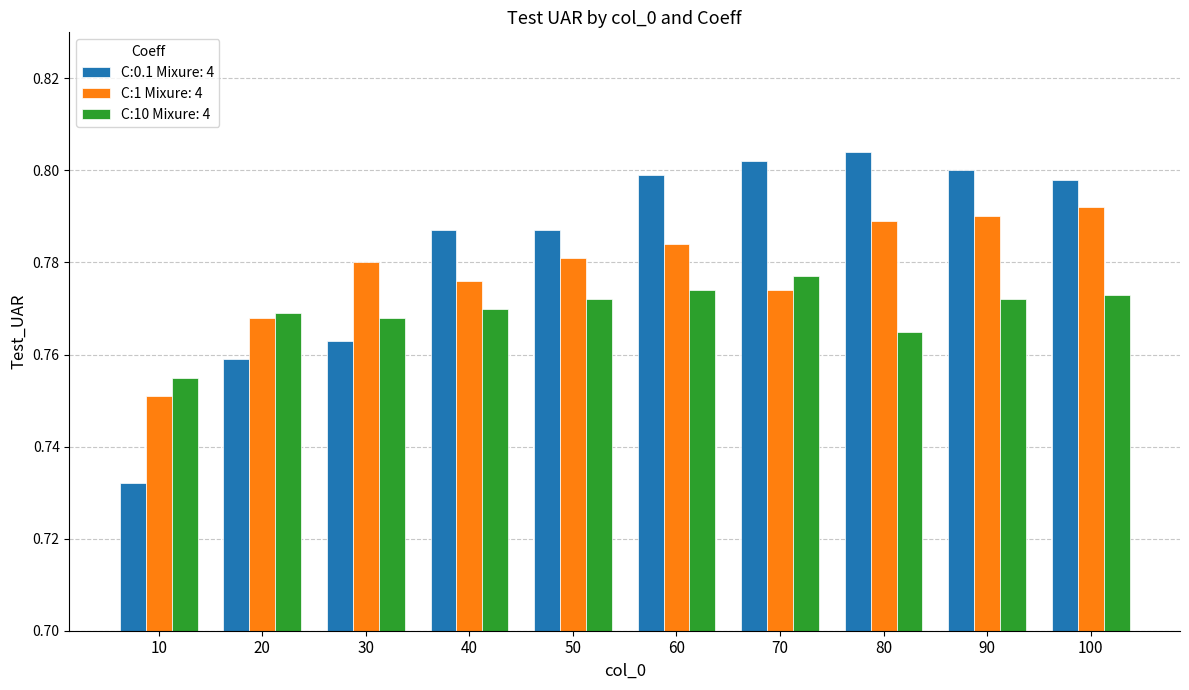

Rank the series by their average value, from lowest to highest.

C:10 Mixure: 4, C:1 Mixure: 4, C:0.1 Mixure: 4